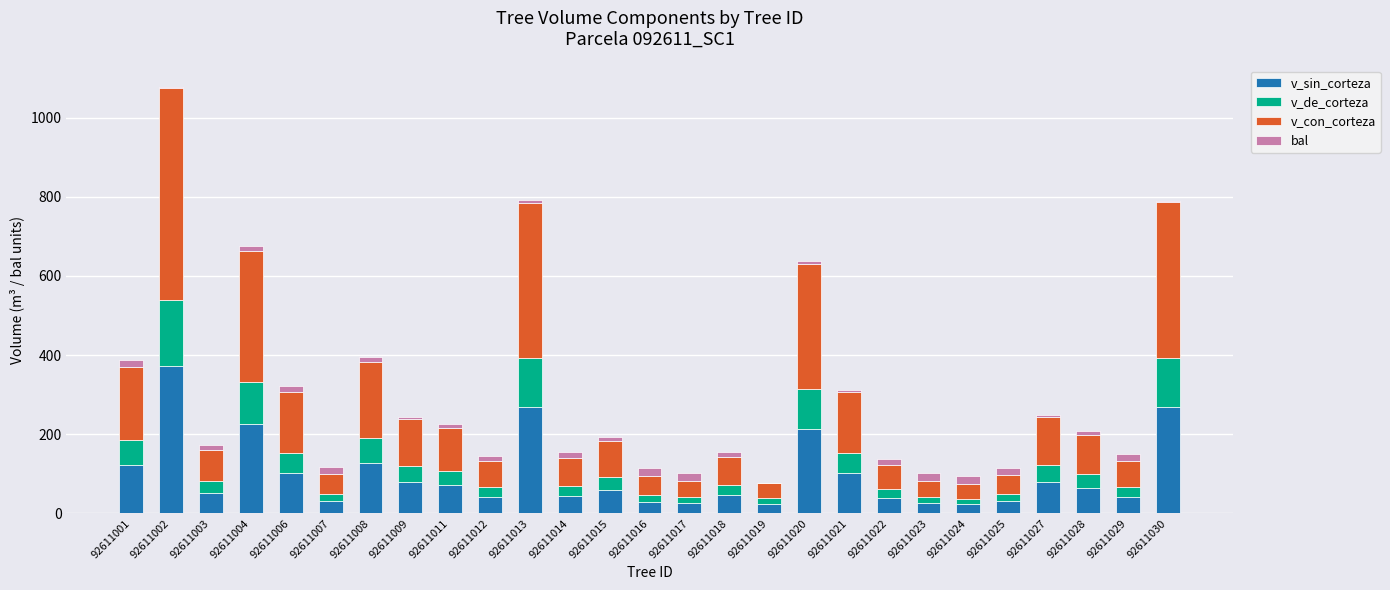

What is the total value across all series at 92611009?

244.5